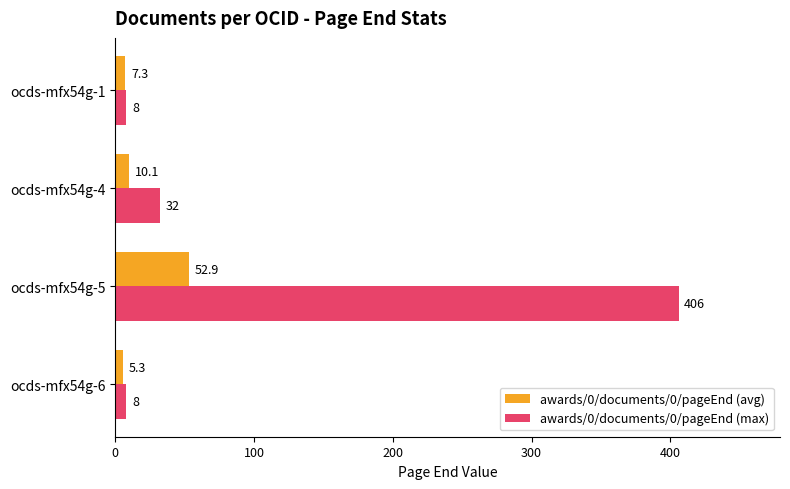

Rank the series by their average value, from highest to lowest.

awards/0/documents/0/pageEnd (max), awards/0/documents/0/pageEnd (avg)